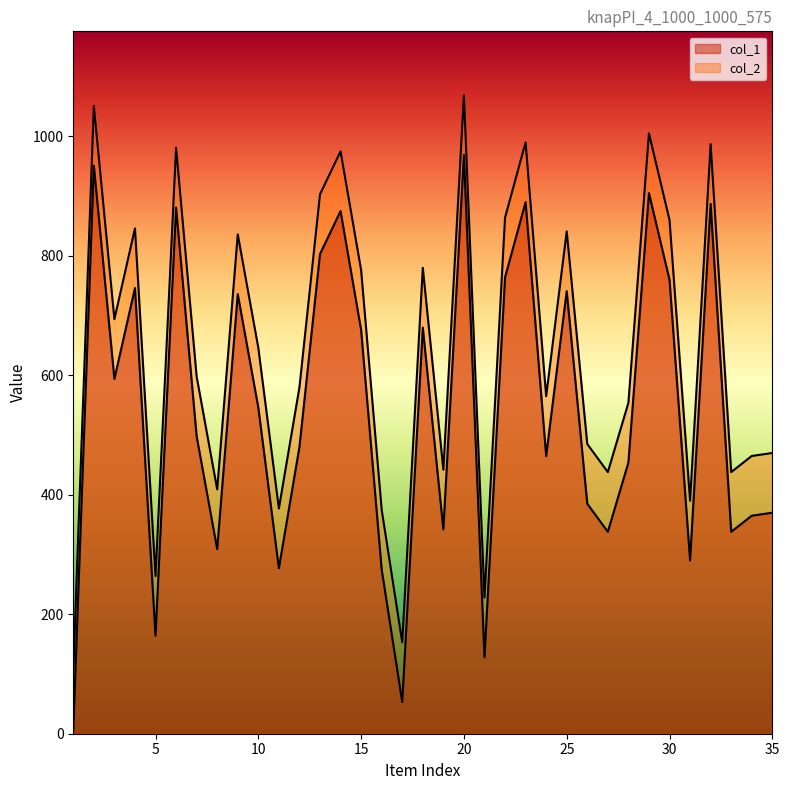

Where is col_1 nearest to the value 487?

12